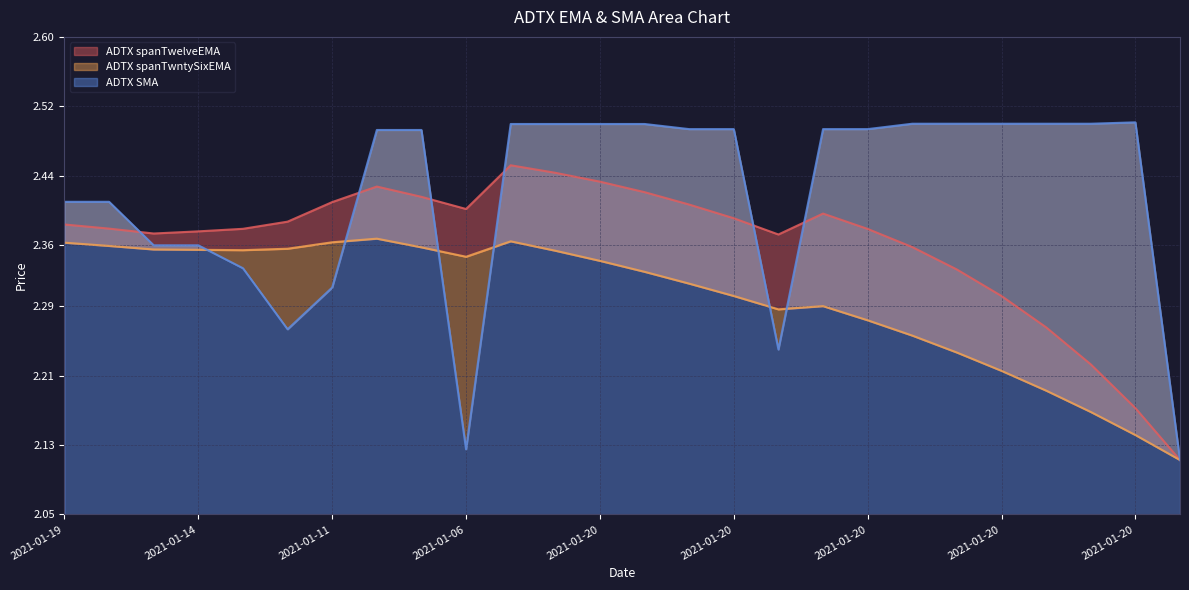

Which category has the highest value in the ADTX spanTwntySixEMA series?

2021-01-20